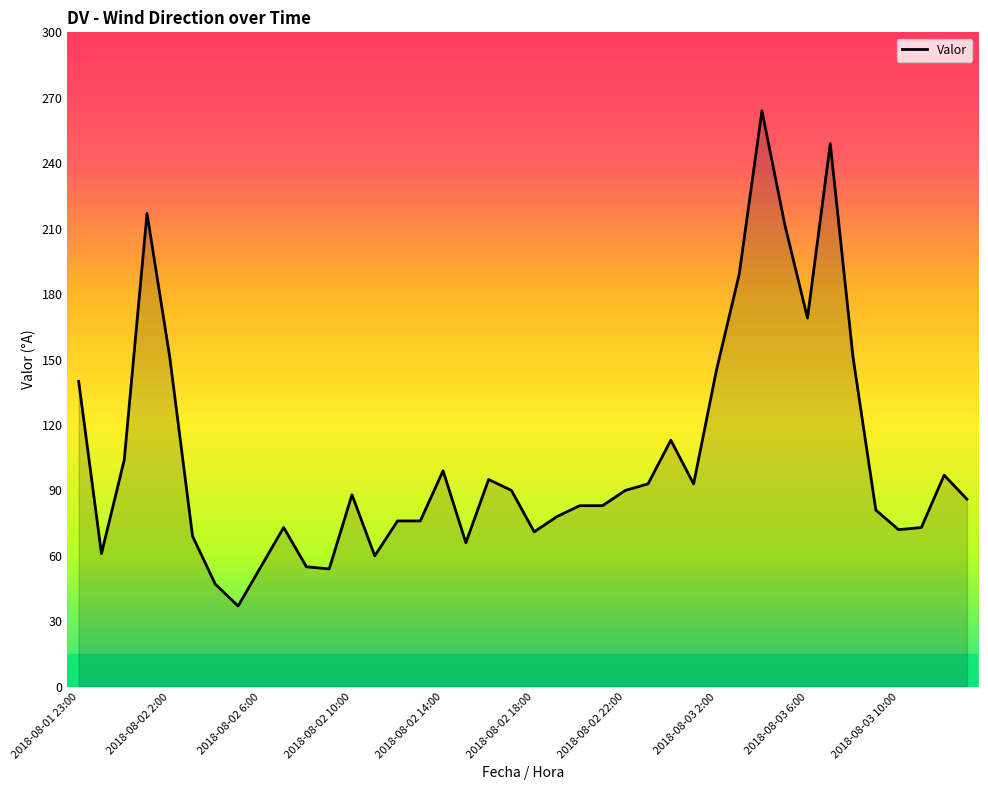

What is the maximum value shown in the chart?

264